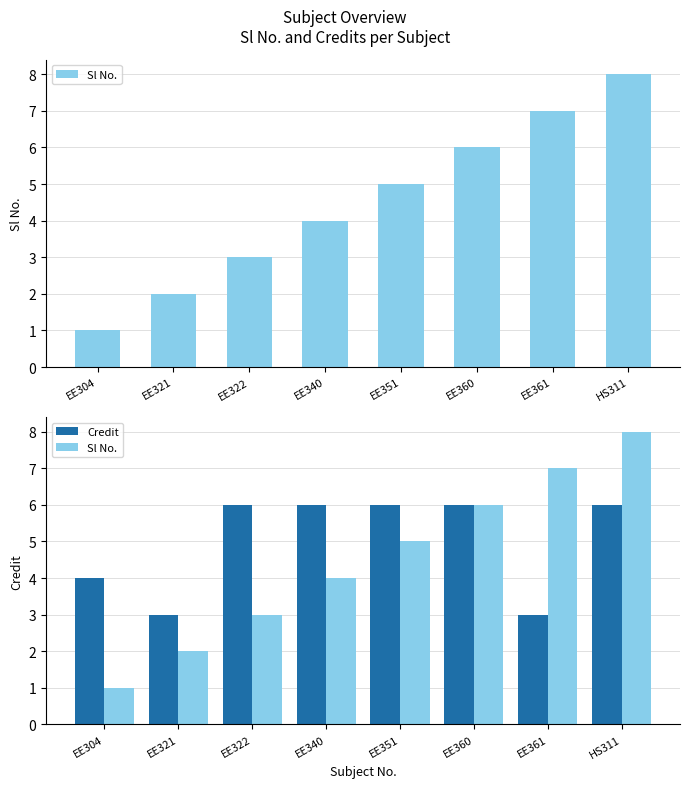

What is the highest value of the Sl No. series?

8